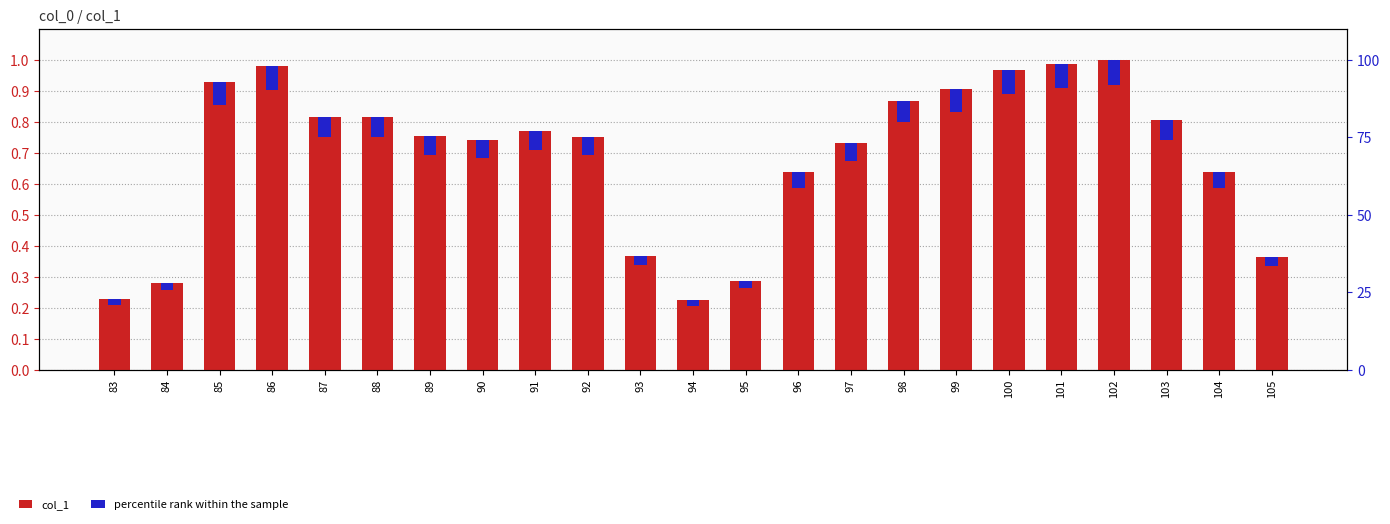

Is it true that percentile rank within the sample equals 0.0 at 93?

False